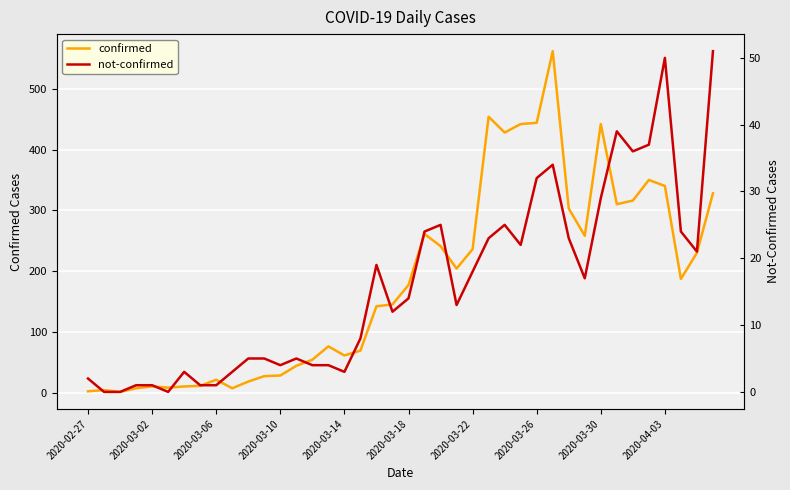

True or false: confirmed and not-confirmed cross at least once.

False